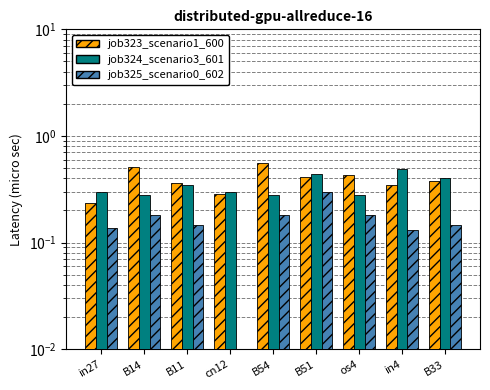

List the series in order of their peak value, lowest first.

job325_scenario0_602, job324_scenario3_601, job323_scenario1_600